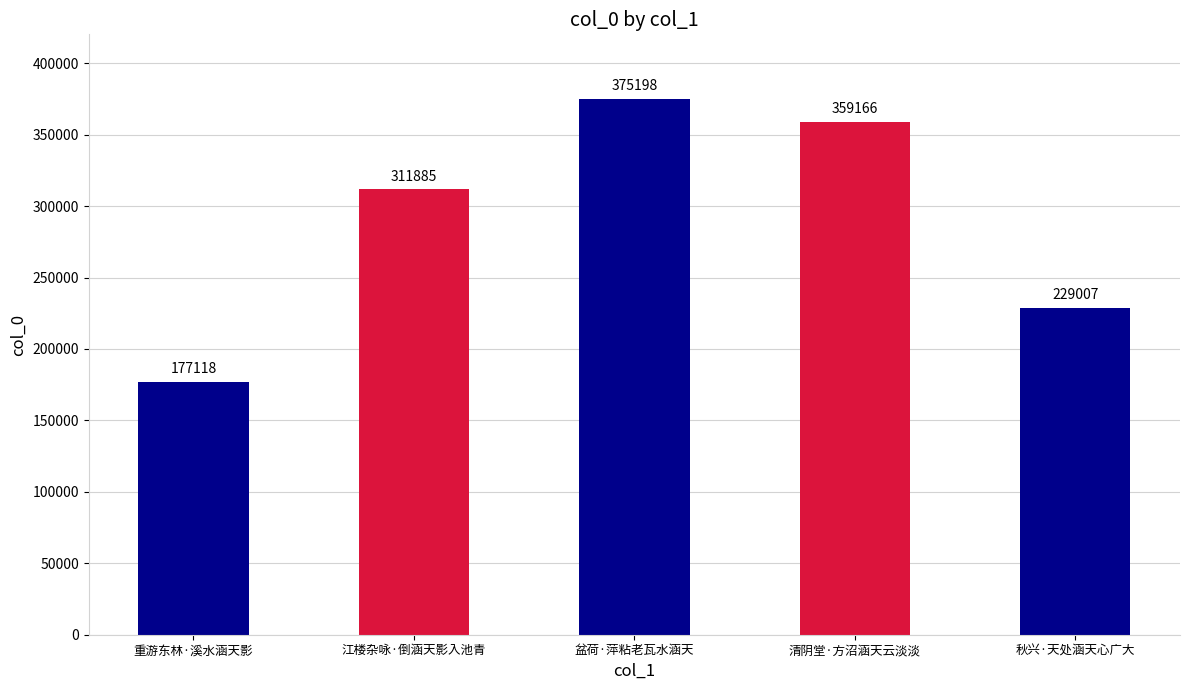

What is the difference between the values at 重游东林·溪水涵天影 and 秋兴·天处涵天心广大?

51889